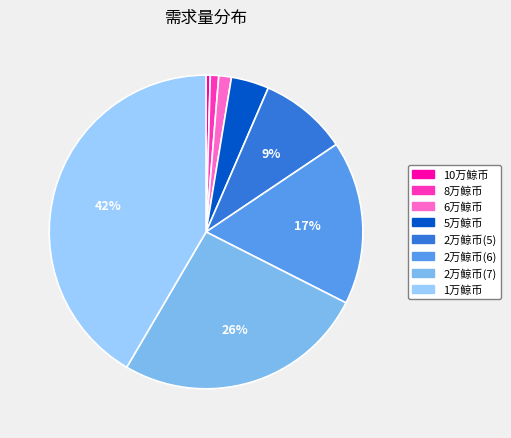

Is it true that 1万鲸币 is 27% of the pie?

False